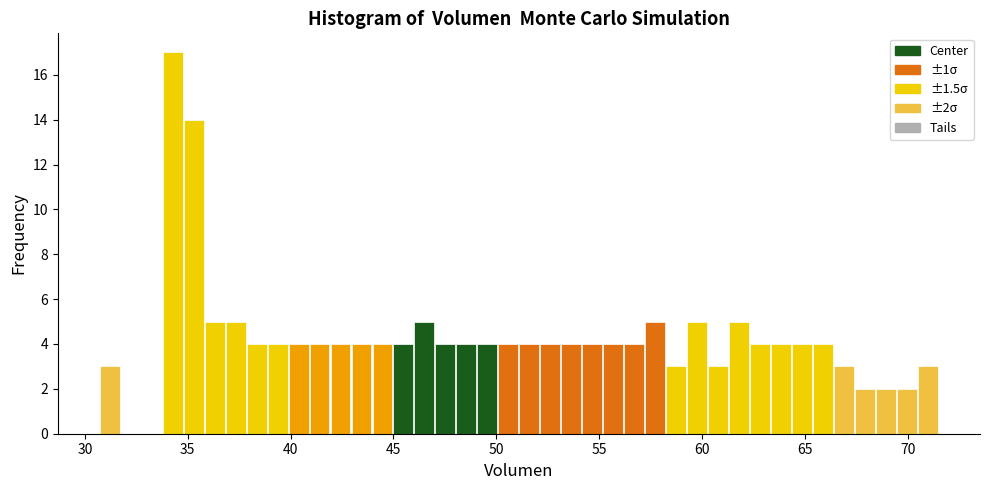

Read against the x-axis, roughly where is the centre of the tallest bar?

34.5